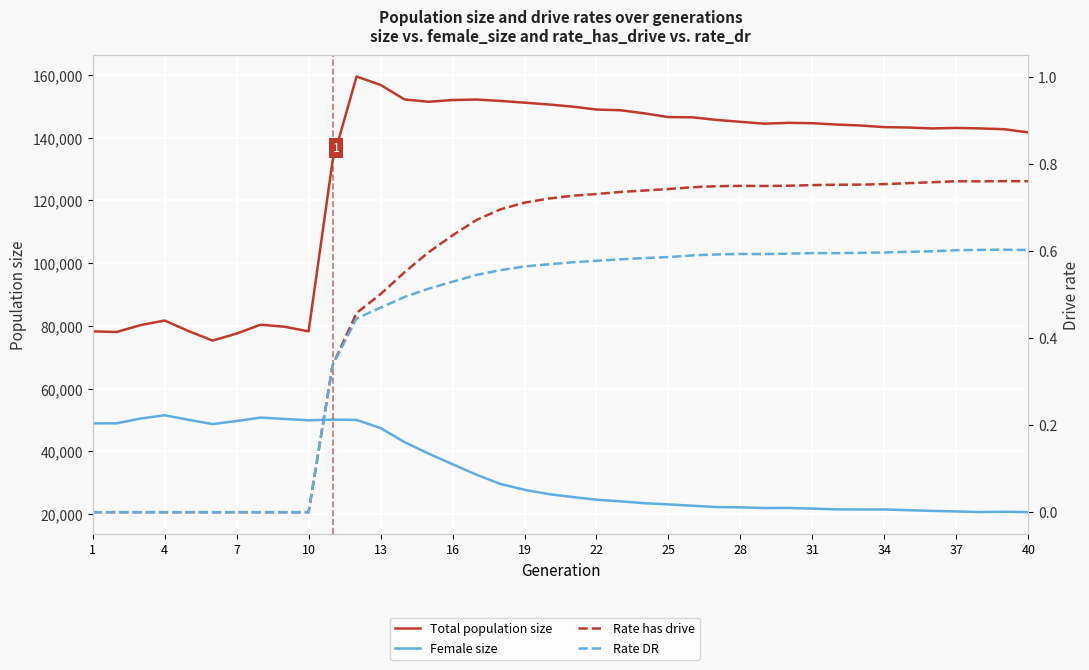

What is the total value across all series at 31?

182649.7